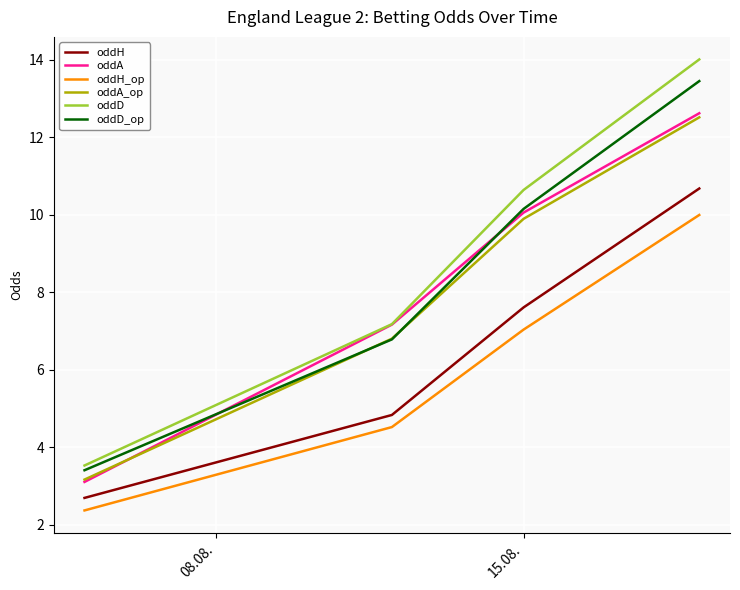

How many values in the oddD_op series are below 10?

2